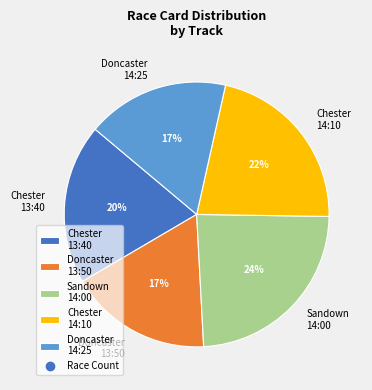

How many slices are in this pie chart?

5